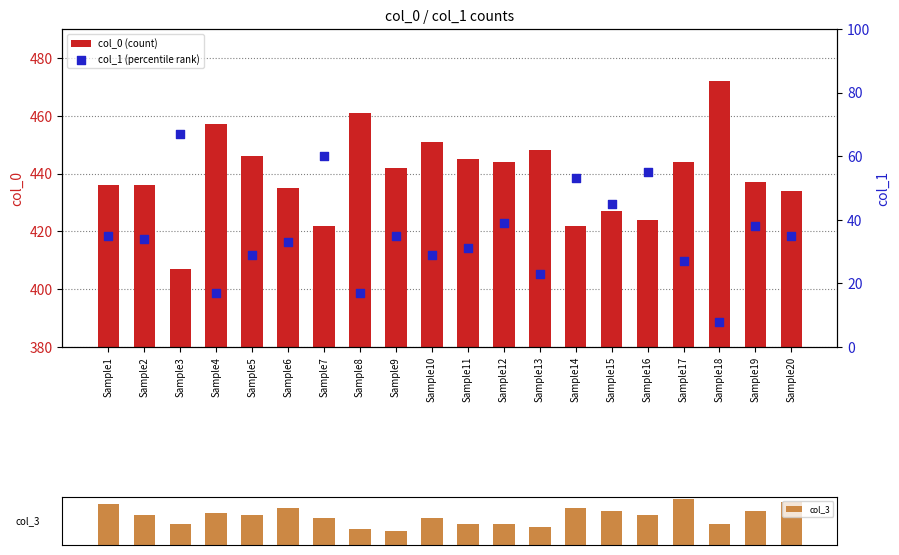

What are all the series names shown in the legend?

col_0 (count), col_1 (percentile rank), col_3